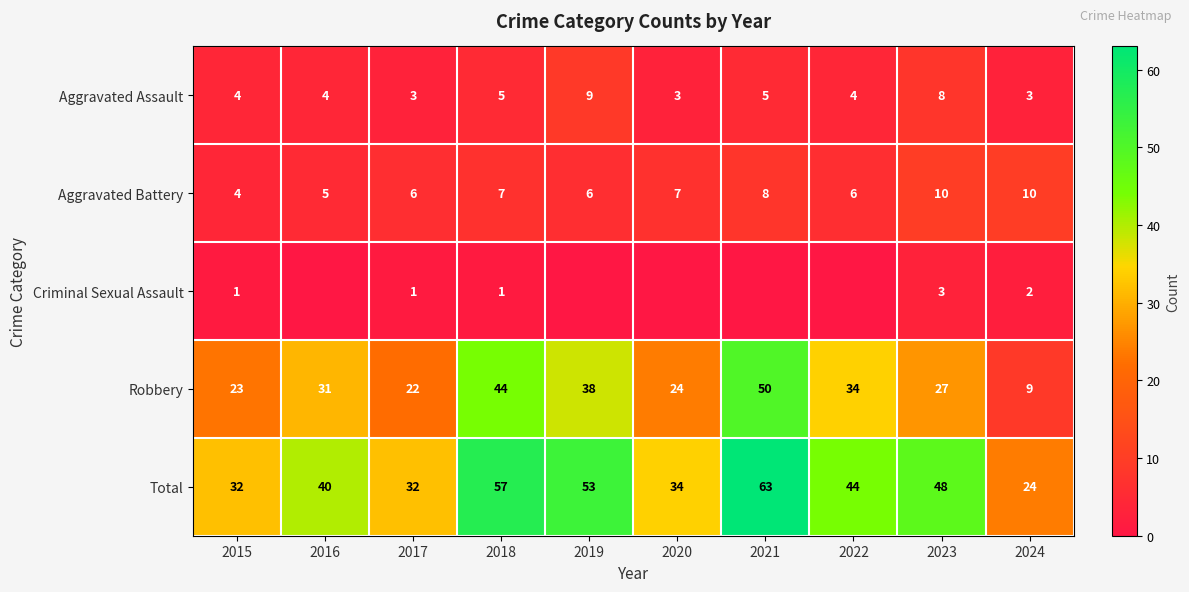

How many values in the Aggravated Battery series are below 7?

5